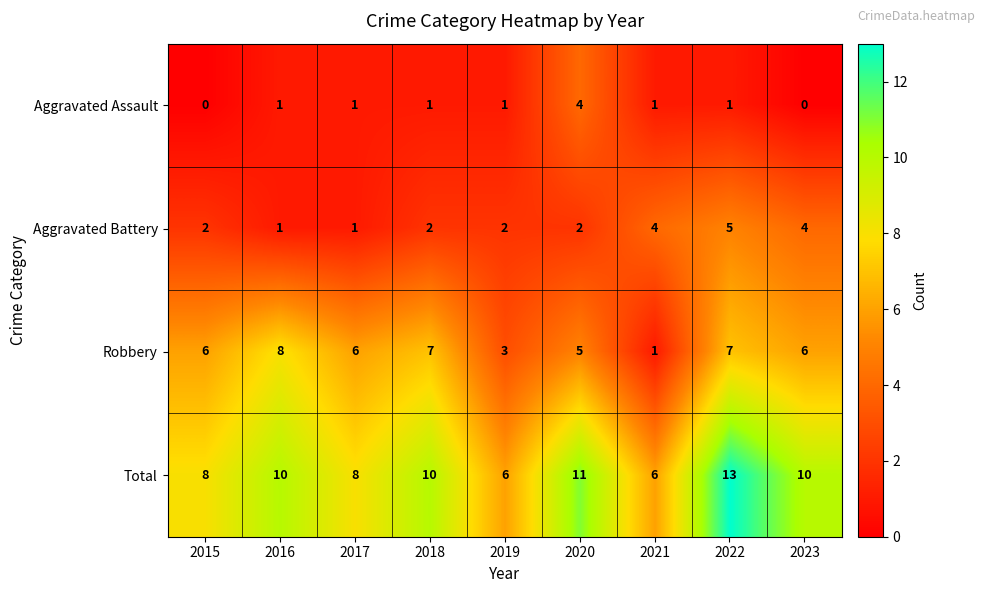

How many Aggravated Battery values are between 2 and 4?

6